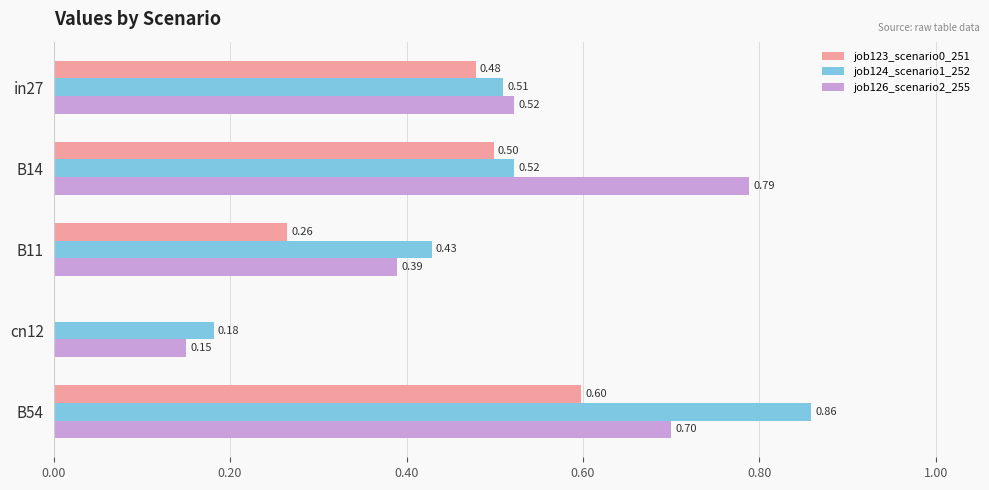

Which series changed the most between B14 and cn12?

job126_scenario2_255